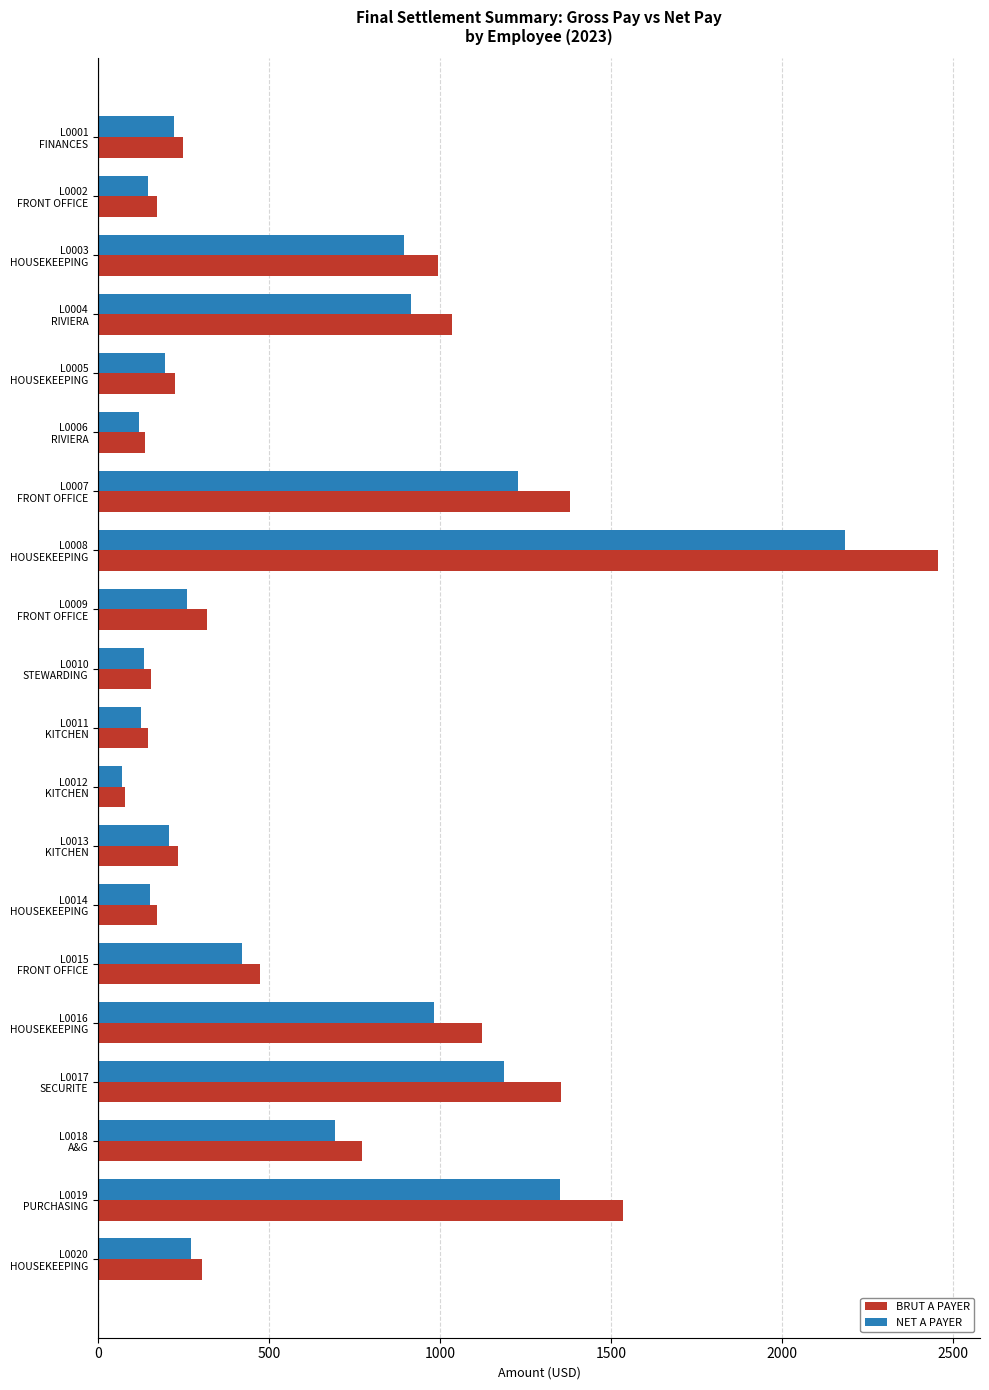

List the series in order of their overall mean, highest first.

BRUT A PAYER, NET A PAYER